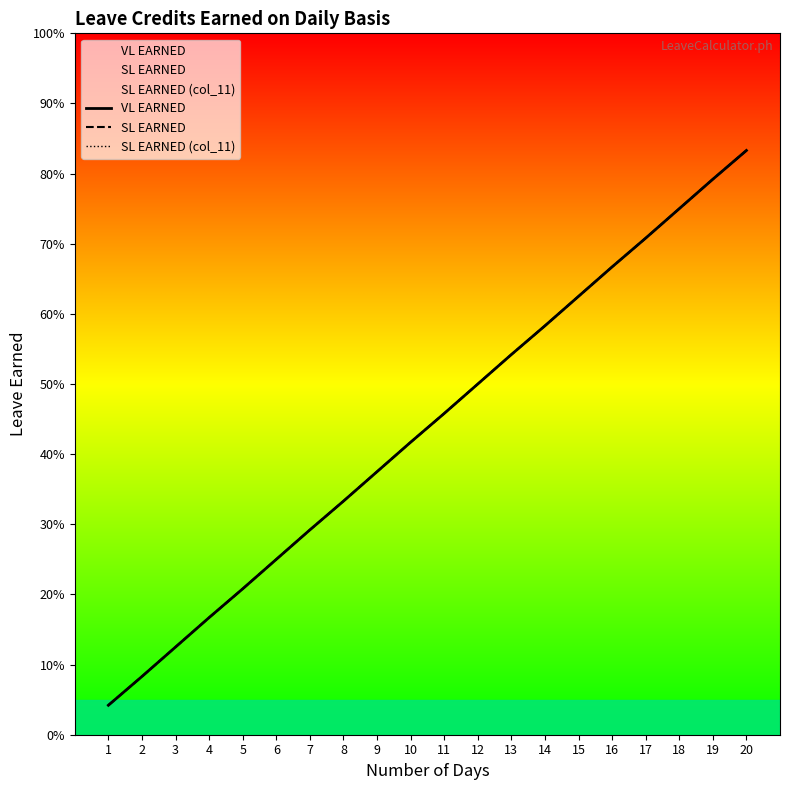

At which category is the sum across all series the highest?

20